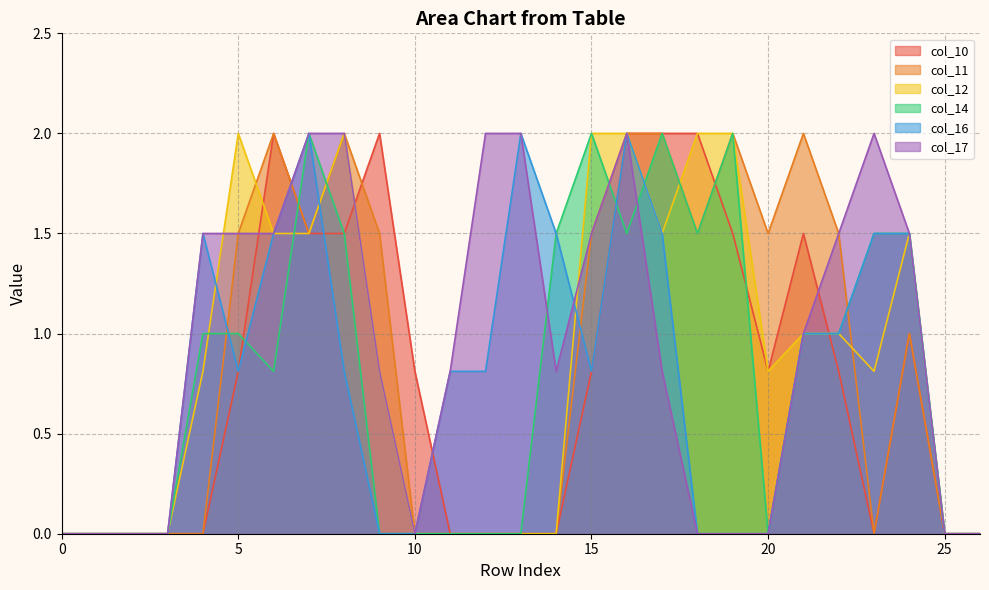

The value of col_14 at 5 is 1.0. True or false?

True